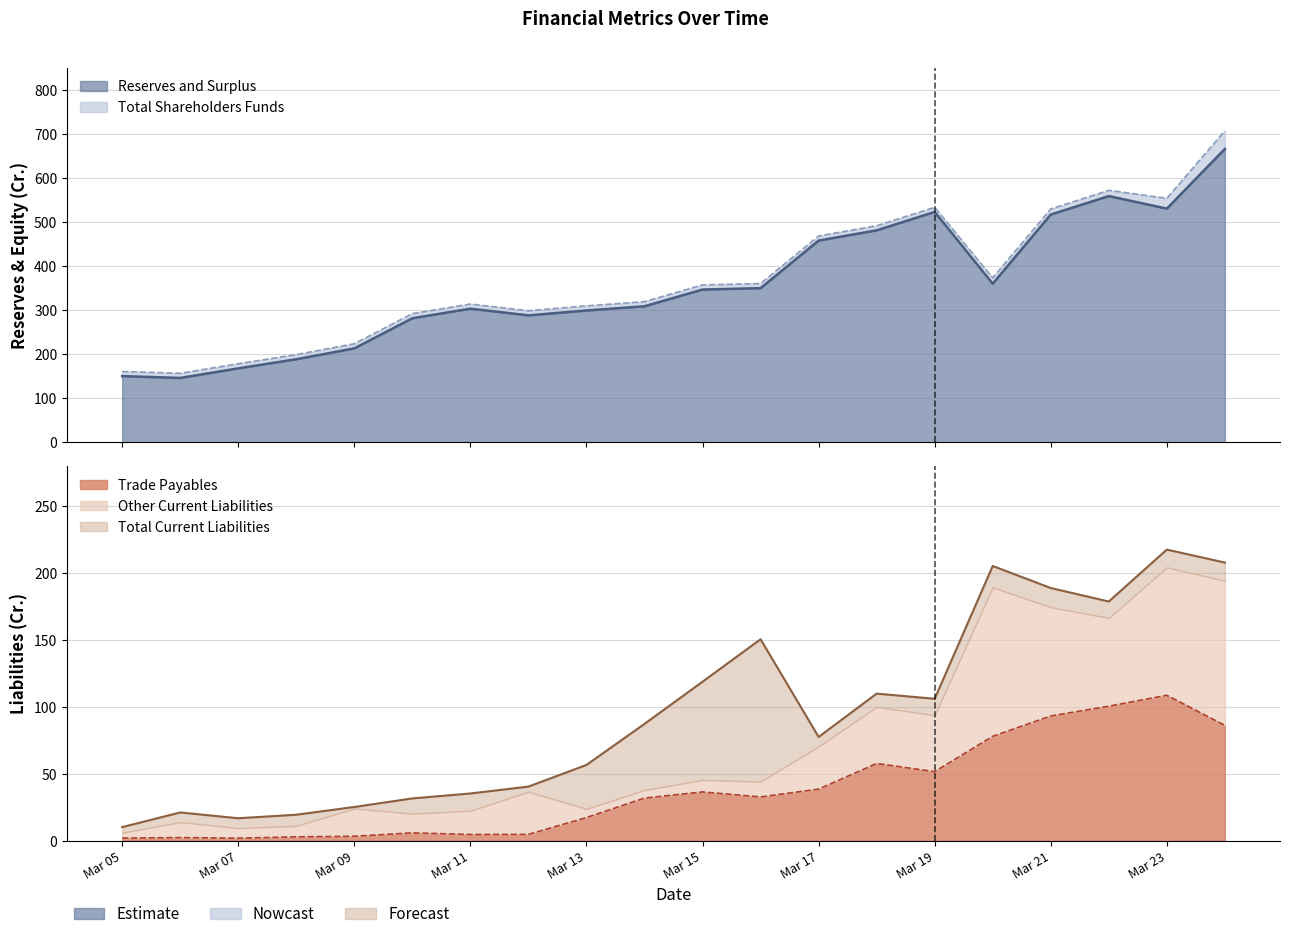

What value does the Trade Payables series have at Mar 14?

31.9